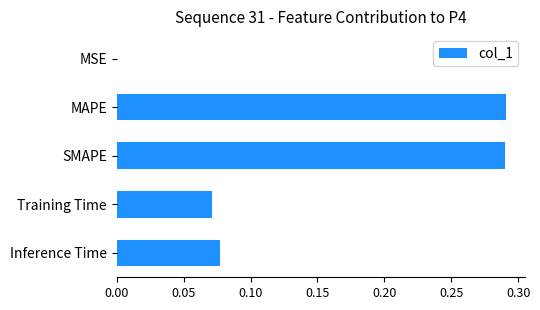

Count the number of data series in this chart.

1